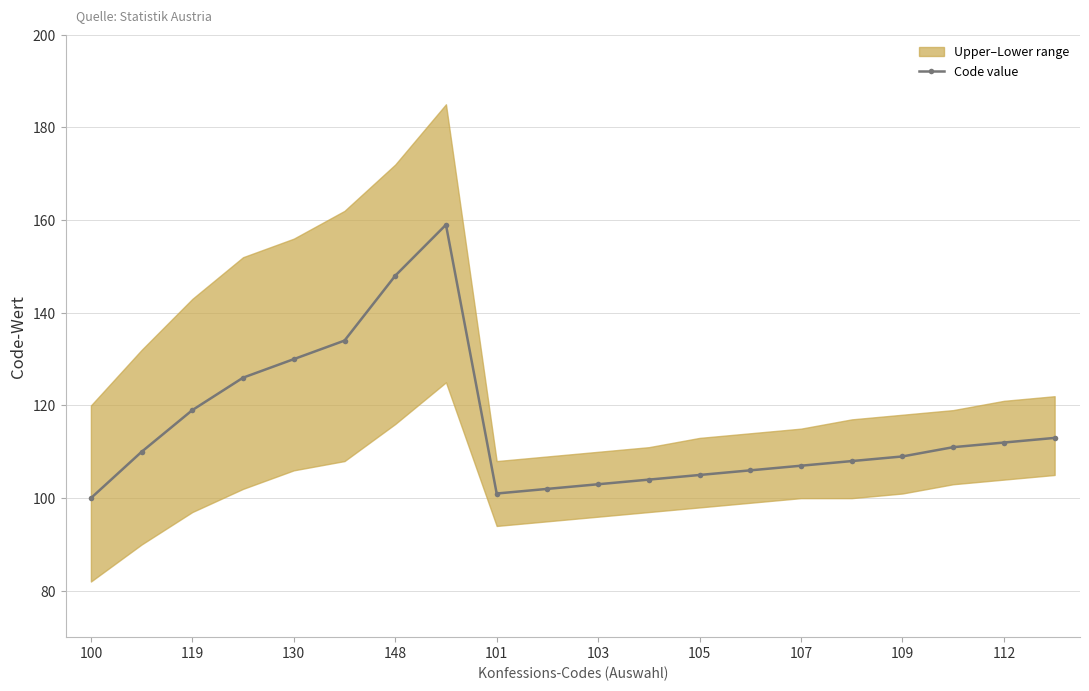

Reading left to right, extract all data points from this chart.

100	110	119	126	130	134	148	159	101	102	103	104	105	106	107	108	109	111	112	113